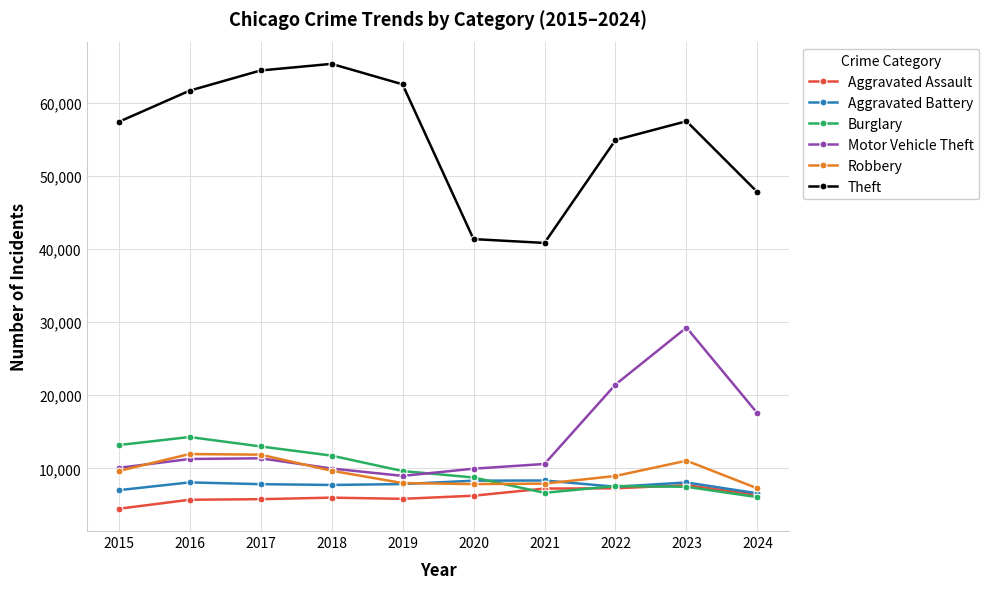

What is the sum of the Burglary values at 2019 and 2015?

22822